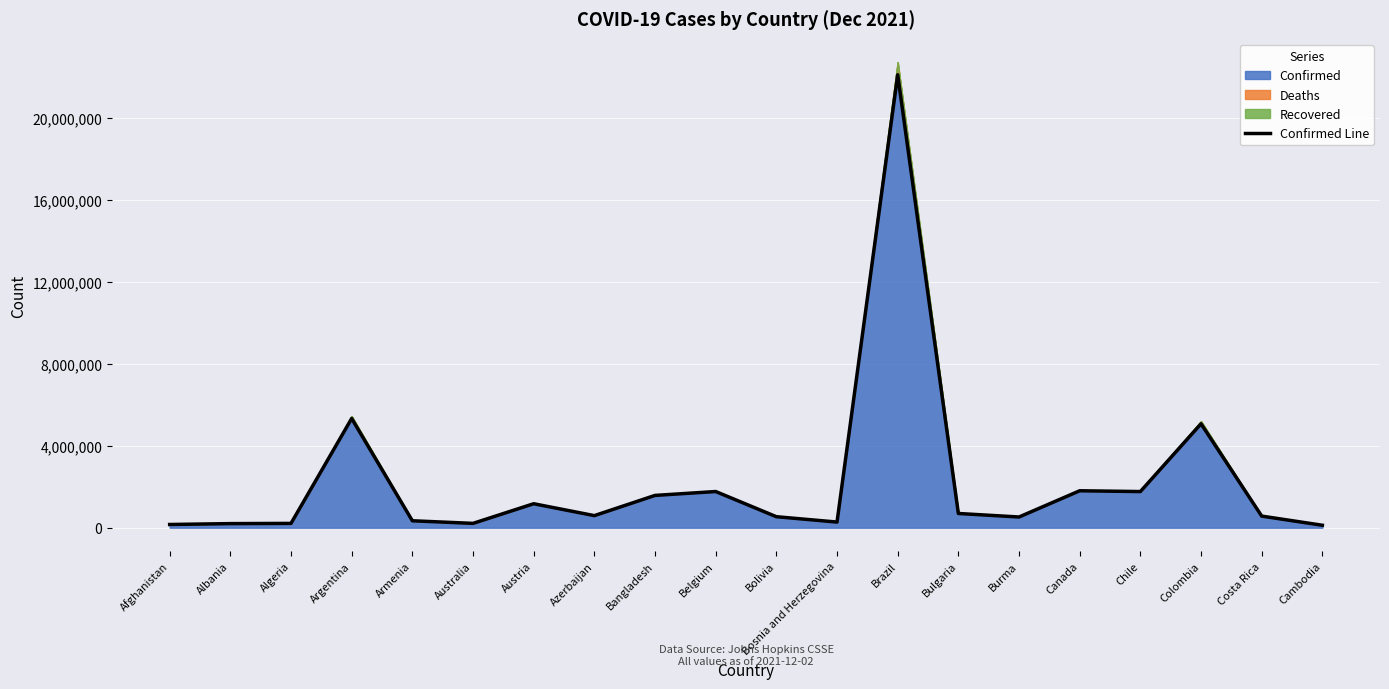

True or false: the data shows 914853 at Azerbaijan.

False